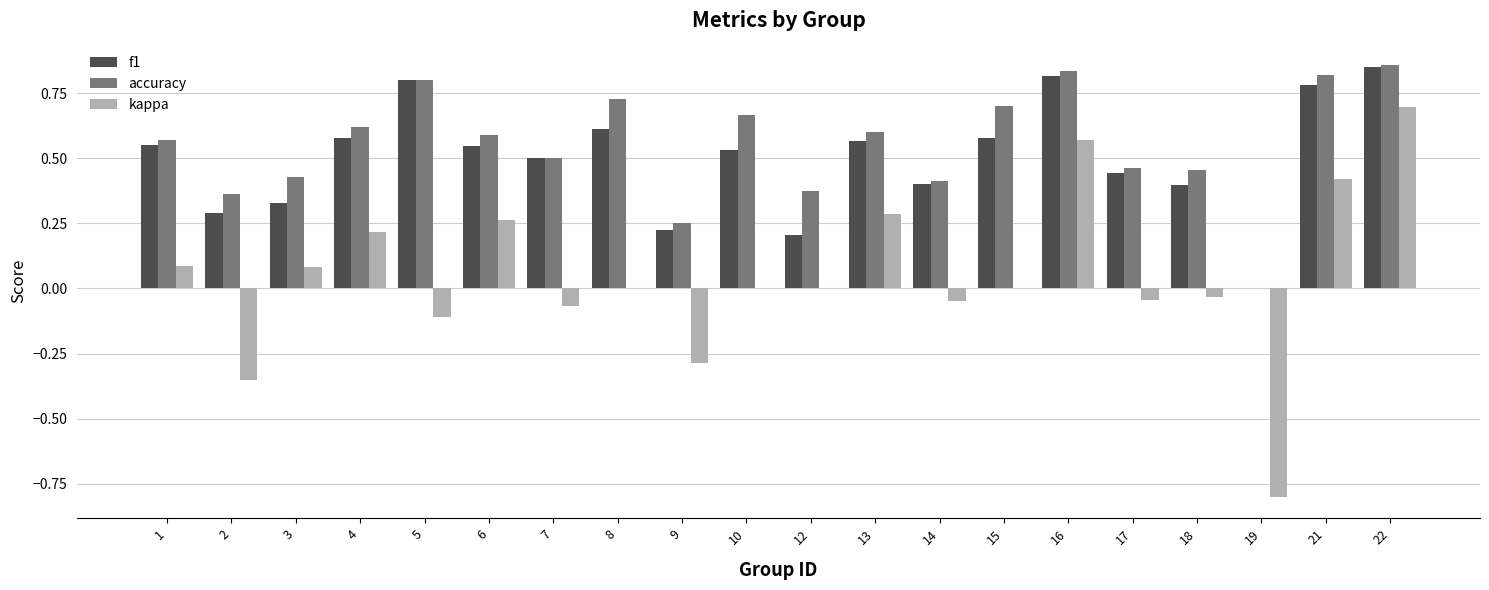

Which series has the largest total across all categories?

accuracy